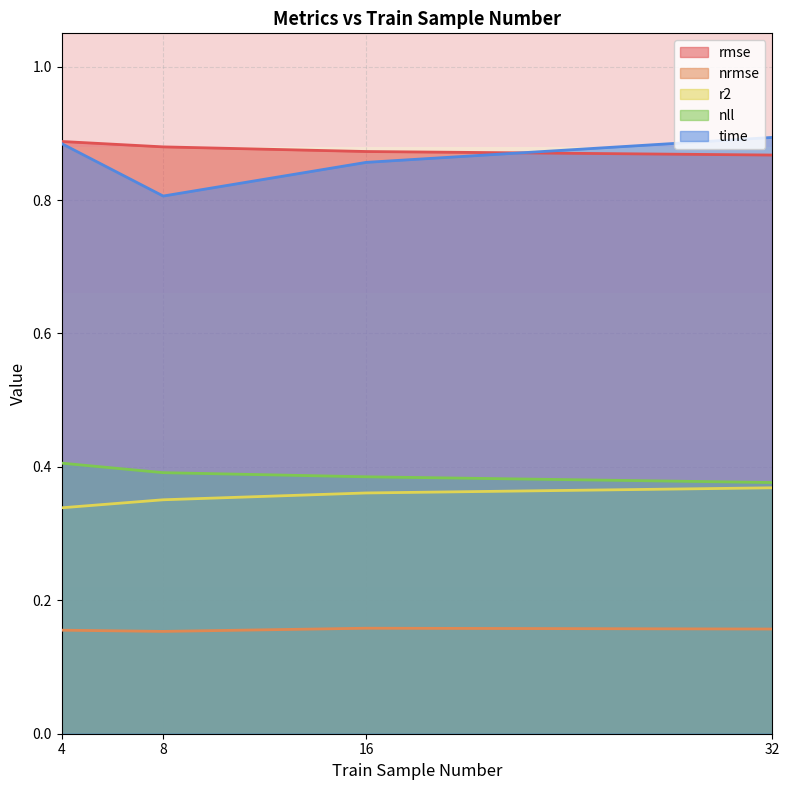

At which category does the chart reach its minimum across all series?

8